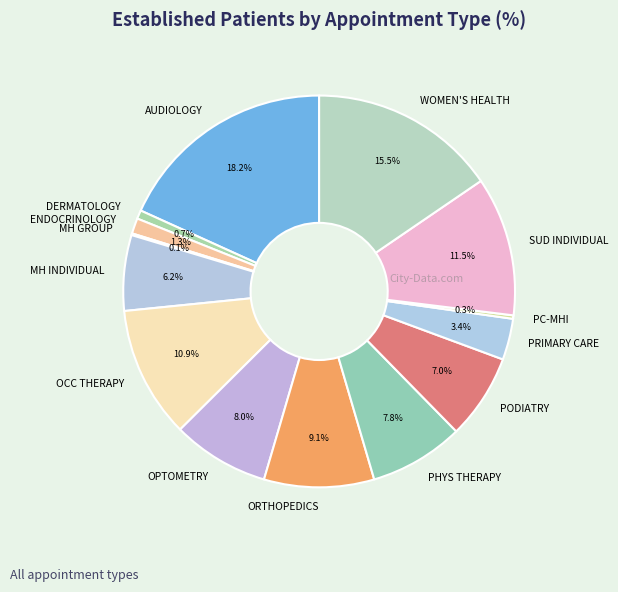

To the nearest percent, what is the difference between the largest and smallest slice percentages?

18%